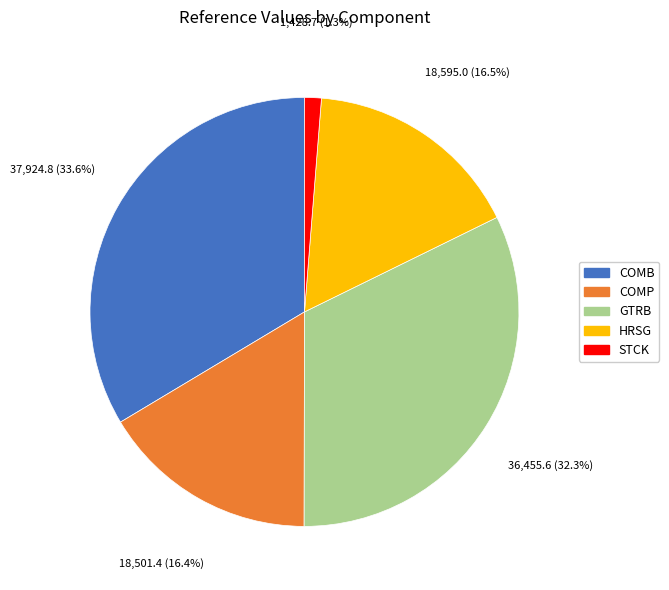

Count the number of slices in the pie.

5